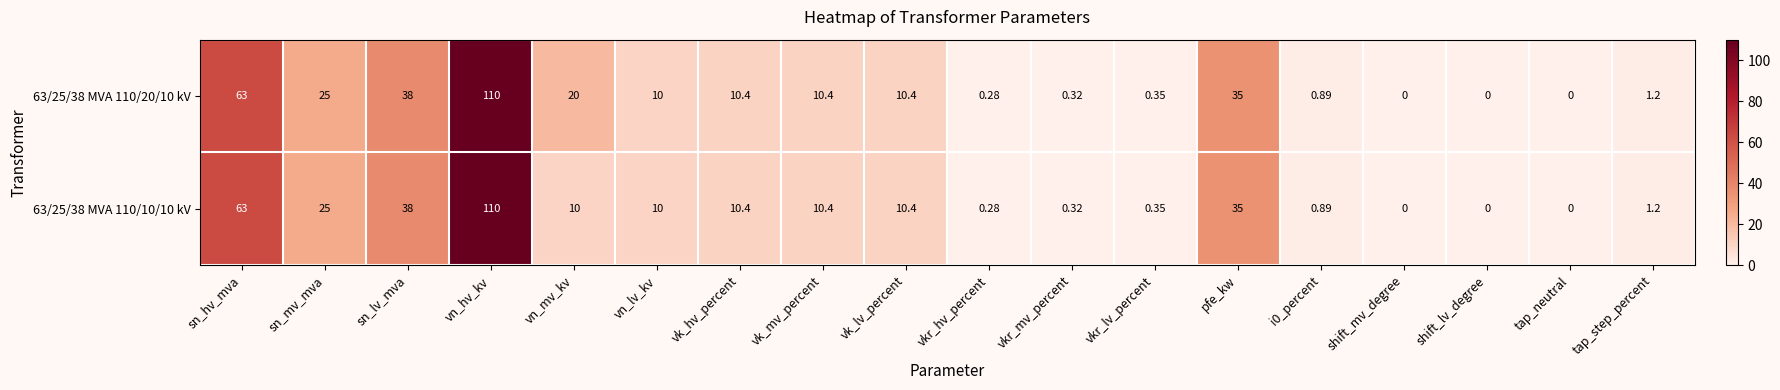

At which category is the sum across all series the highest?

vn_hv_kv